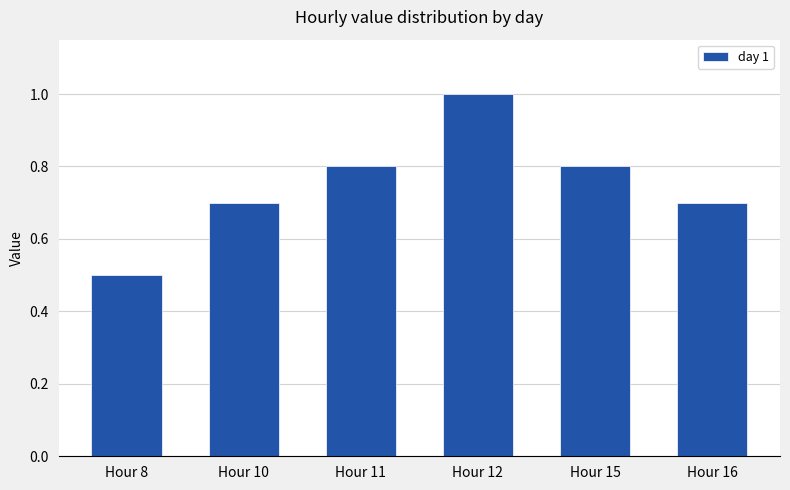

Is it true that the value at Hour 11 is 0.3?

False